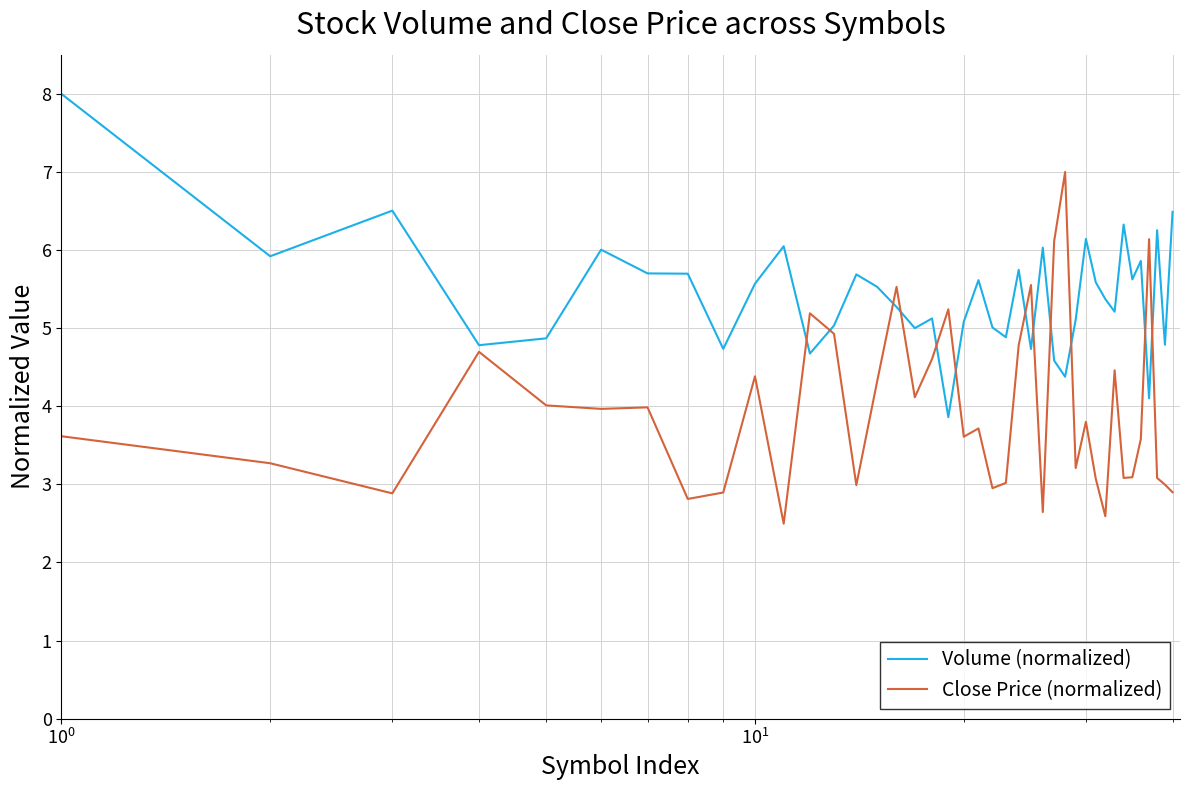

What is the lowest value of the Volume (normalized) series?

3.9